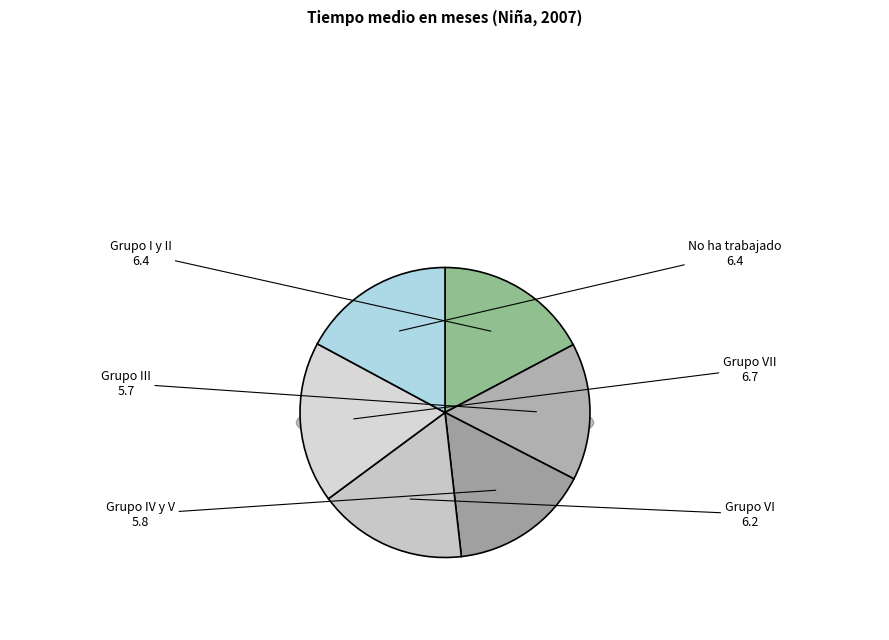

What percentage is the Grupo VI slice, to the nearest percent?

17%